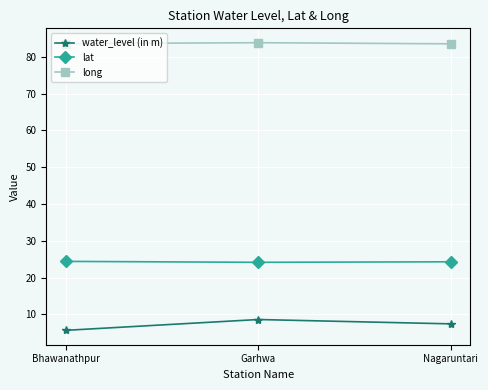

At how many categories does at least one series exceed 32?

3